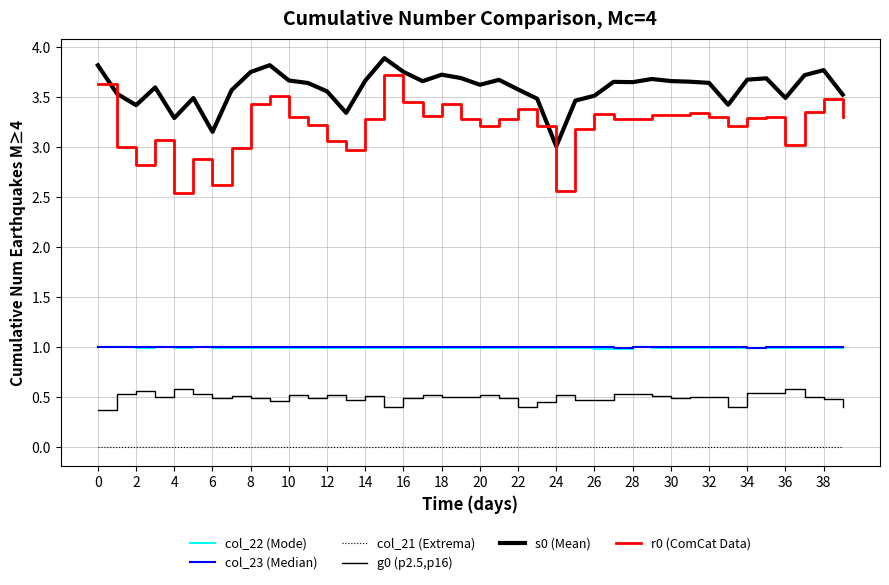

How many lines are shown in the chart?

6